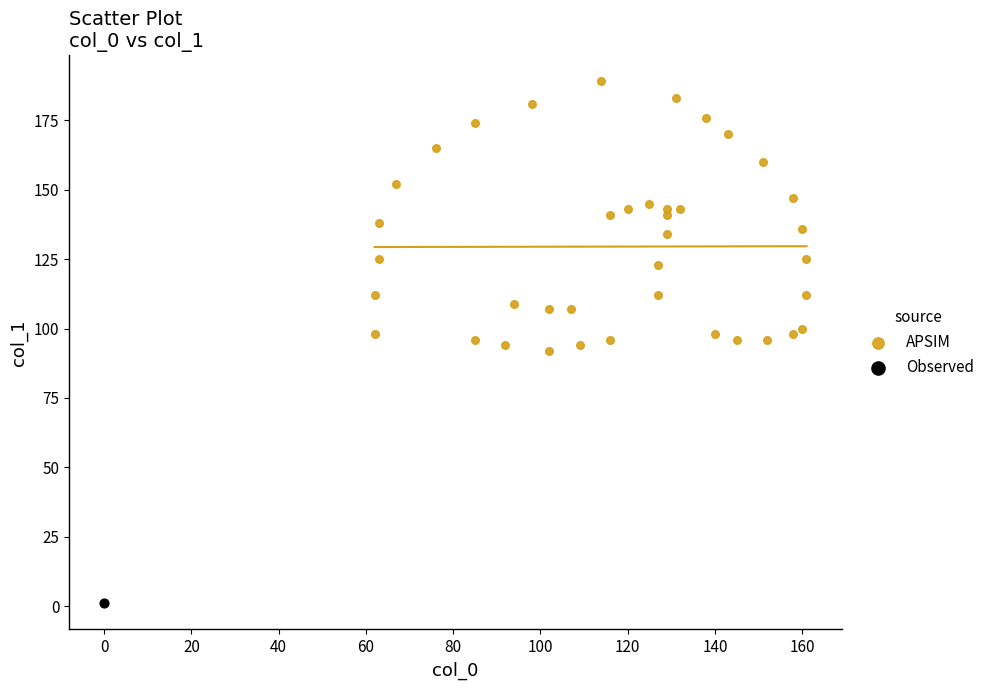

What are all the series names shown in the legend?

APSIM, Observed